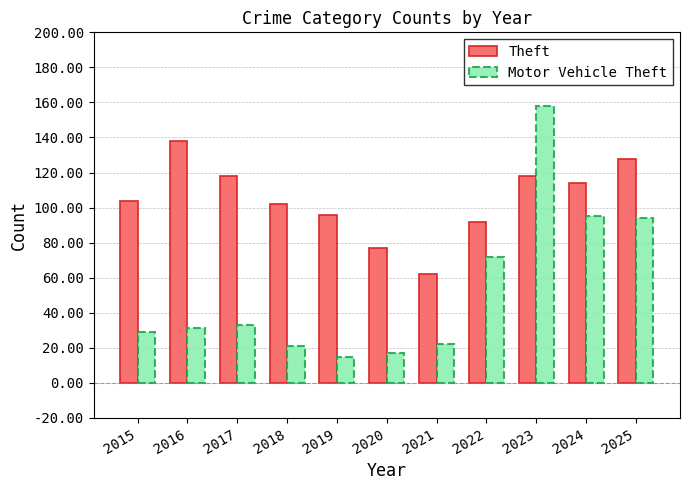

Reading left to right, what are all the values shown in this chart?

Theft: 104	138	118	102	96	77	62	92	118	114	128
Motor Vehicle Theft: 29	31	33	21	15	17	22	72	158	95	94